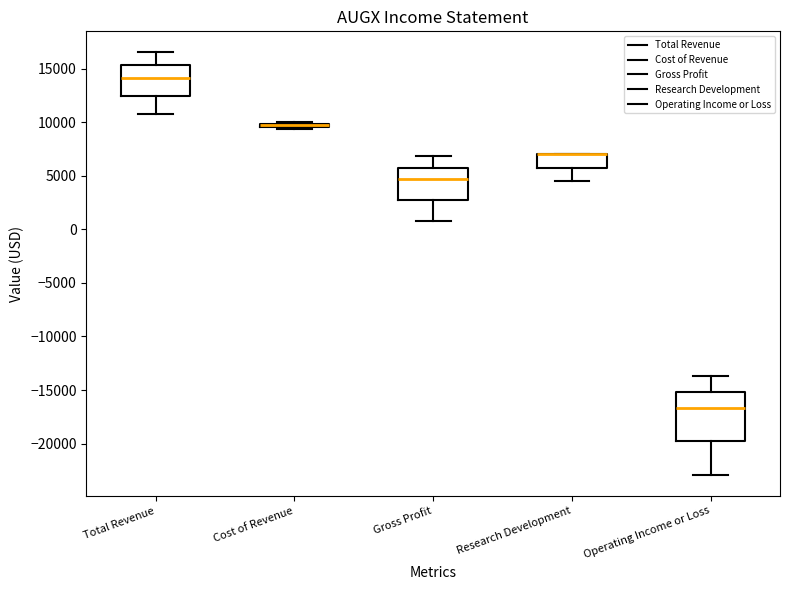

Which box is the tallest, from its lower edge to its upper edge?

Operating Income or Loss